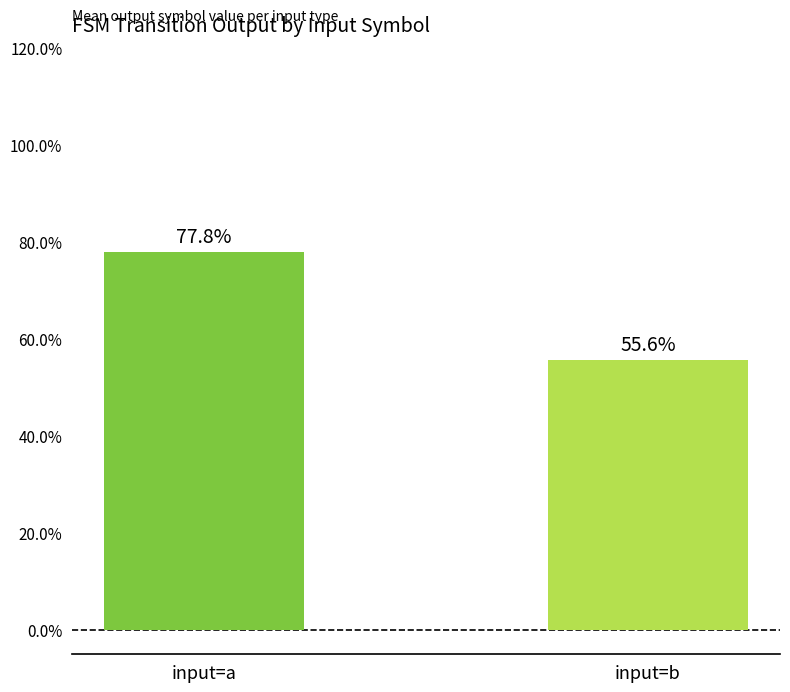

What is the sum of the values at input=b and input=a?

1.3